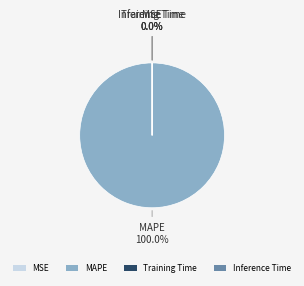

What is the total percentage of Training Time and MAPE?

100.0%